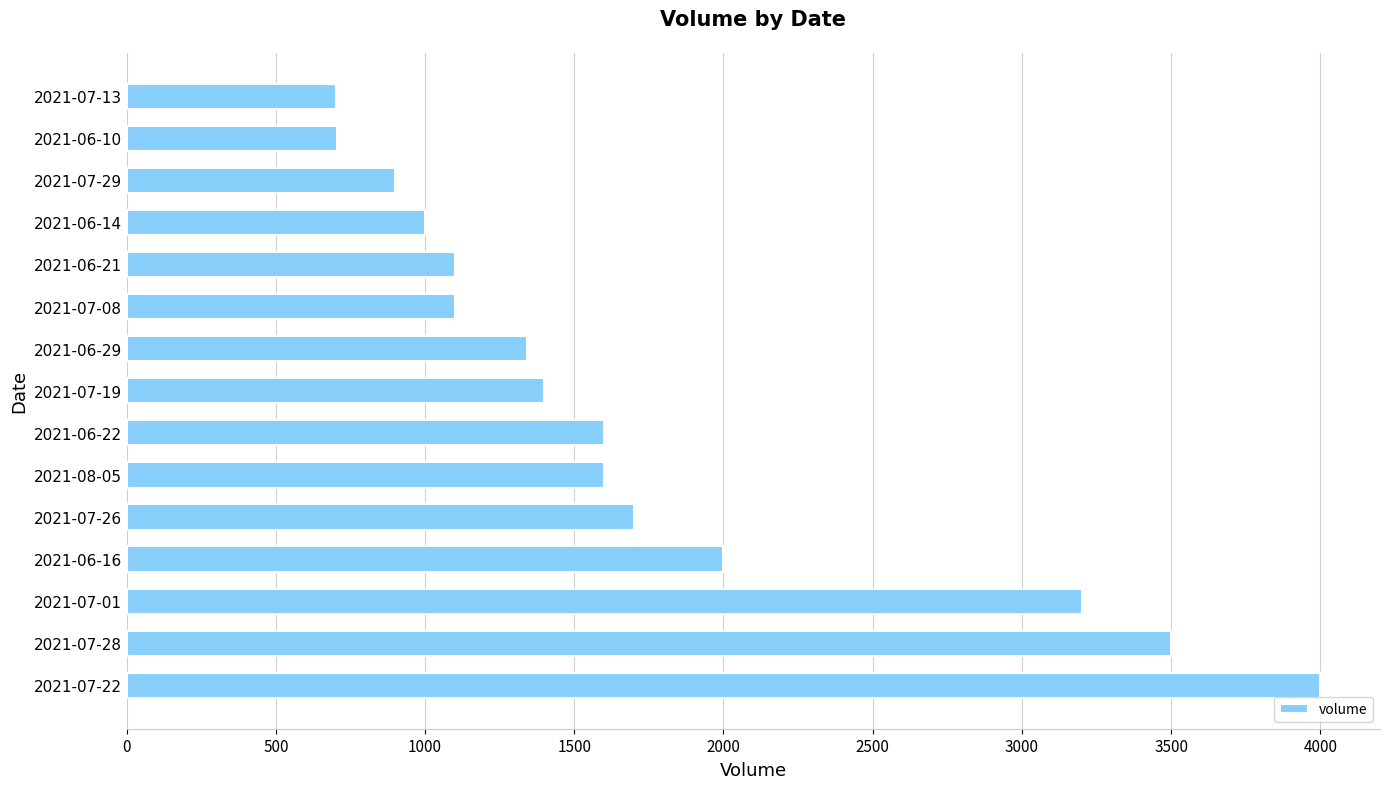

Approximately how many times larger is the value at 2021-08-05 compared to 2021-07-01?

0.5